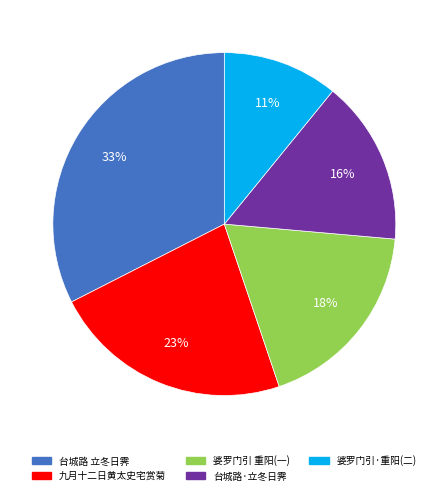

The 台城路 立冬日霁 slice represents 43% of the pie. True or false?

False